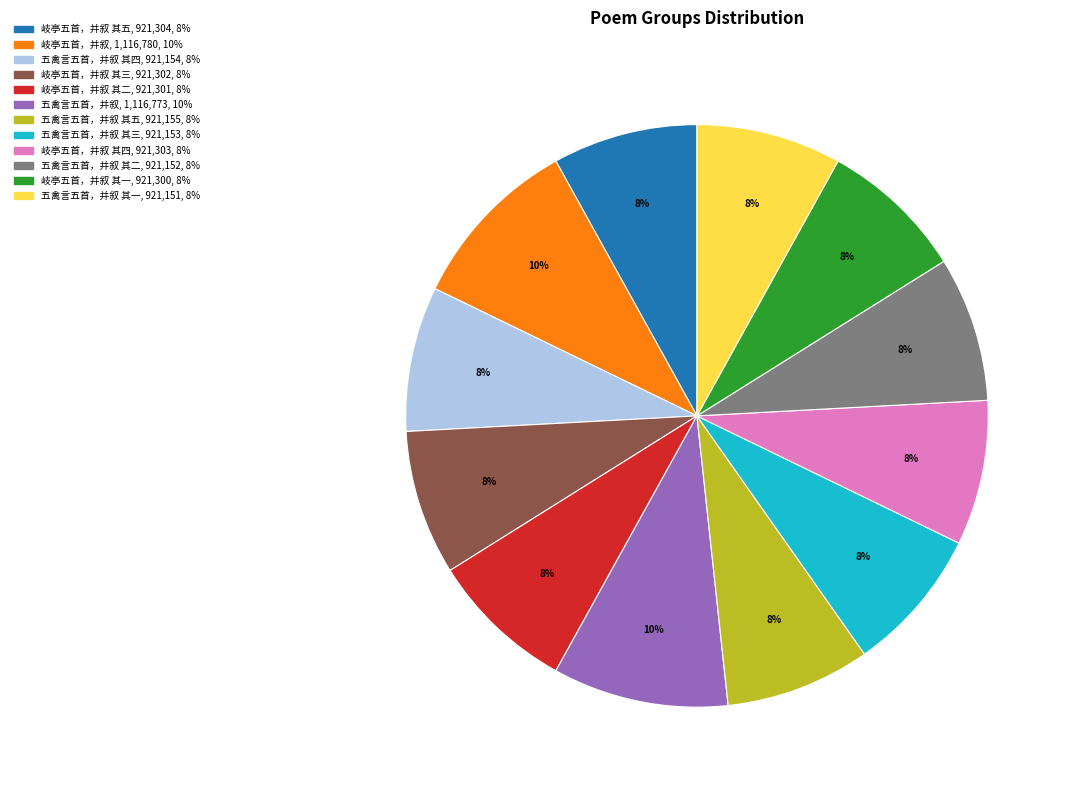

To the nearest percent, what is the average slice percentage?

8%